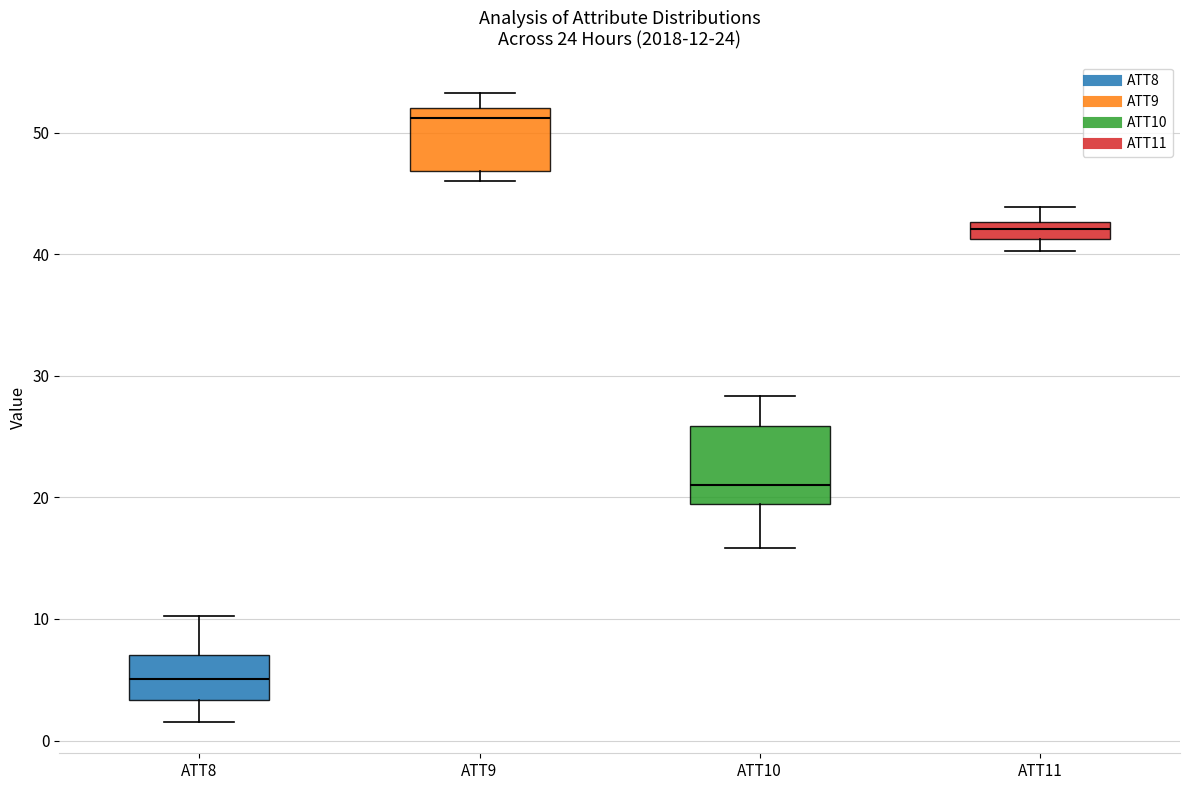

Which box's median line is the highest?

ATT9